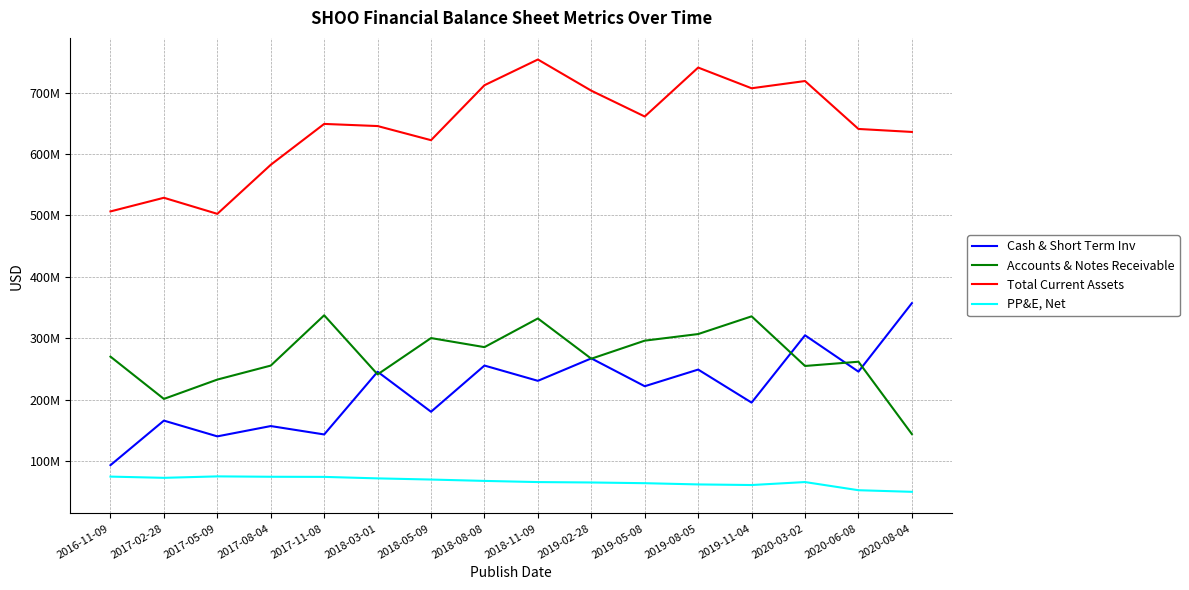

True or false: Total Current Assets and Accounts & Notes Receivable cross at least once.

False